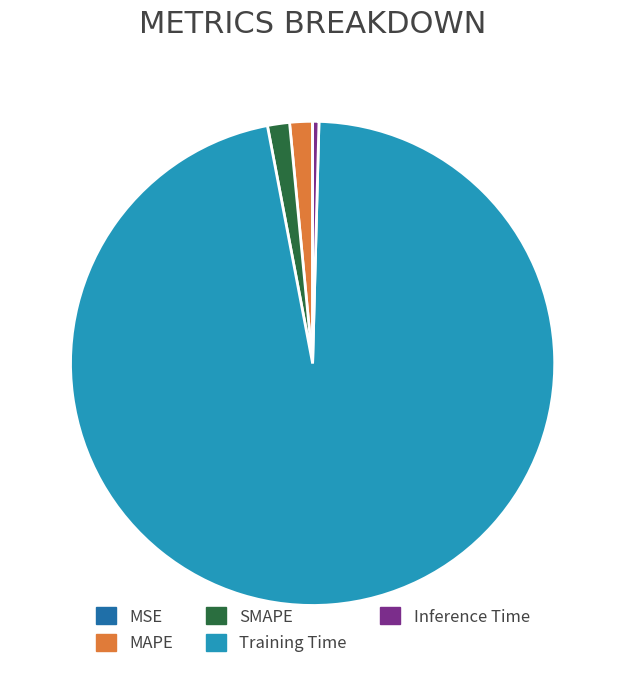

Between Inference Time and Training Time, which is larger?

Training Time